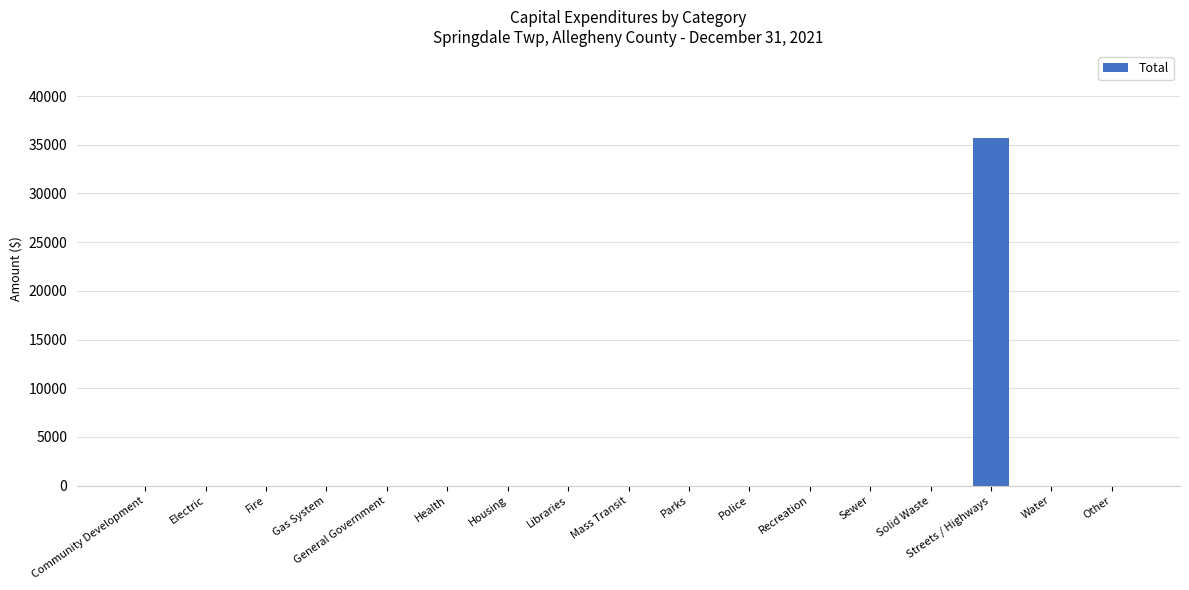

What is the greatest value displayed?

35708